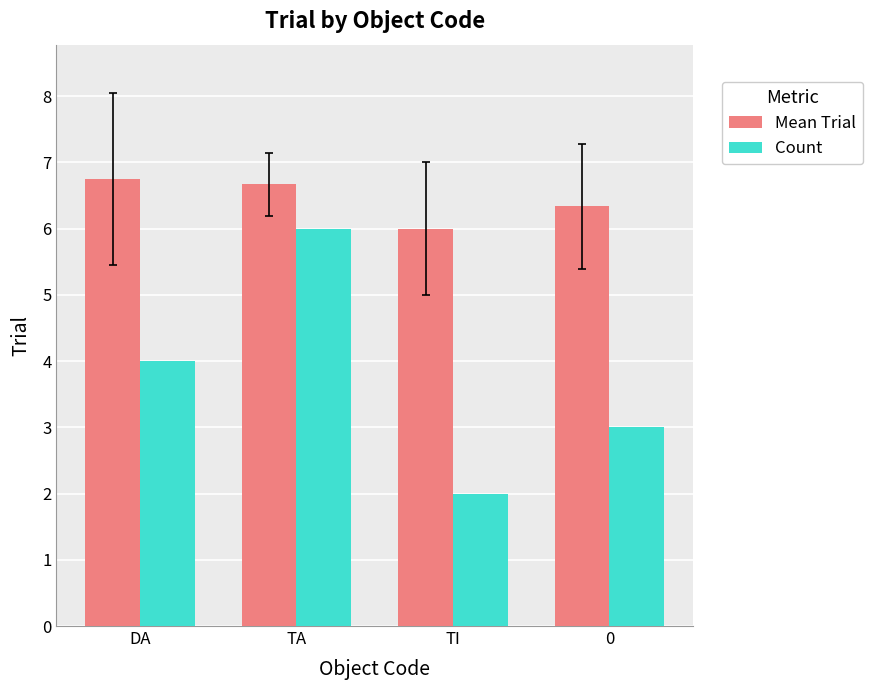

How many groups of bars are there?

4